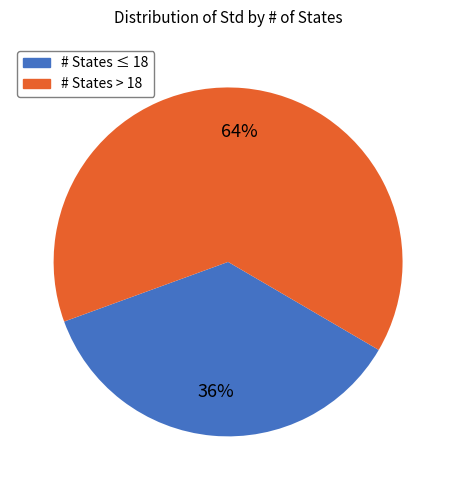

Does any single category account for the majority?

Yes